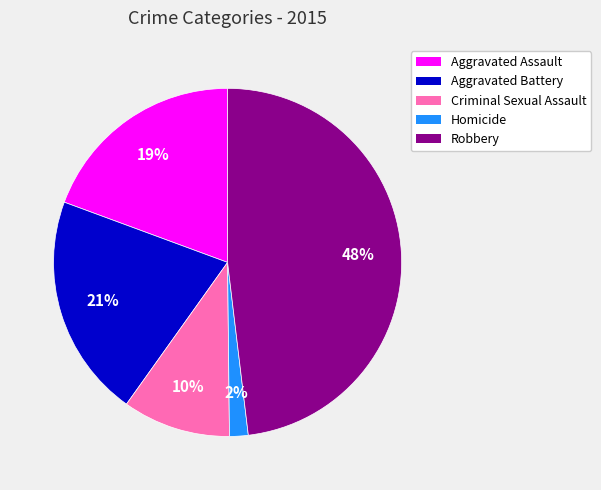

Is Criminal Sexual Assault the majority of the pie?

No